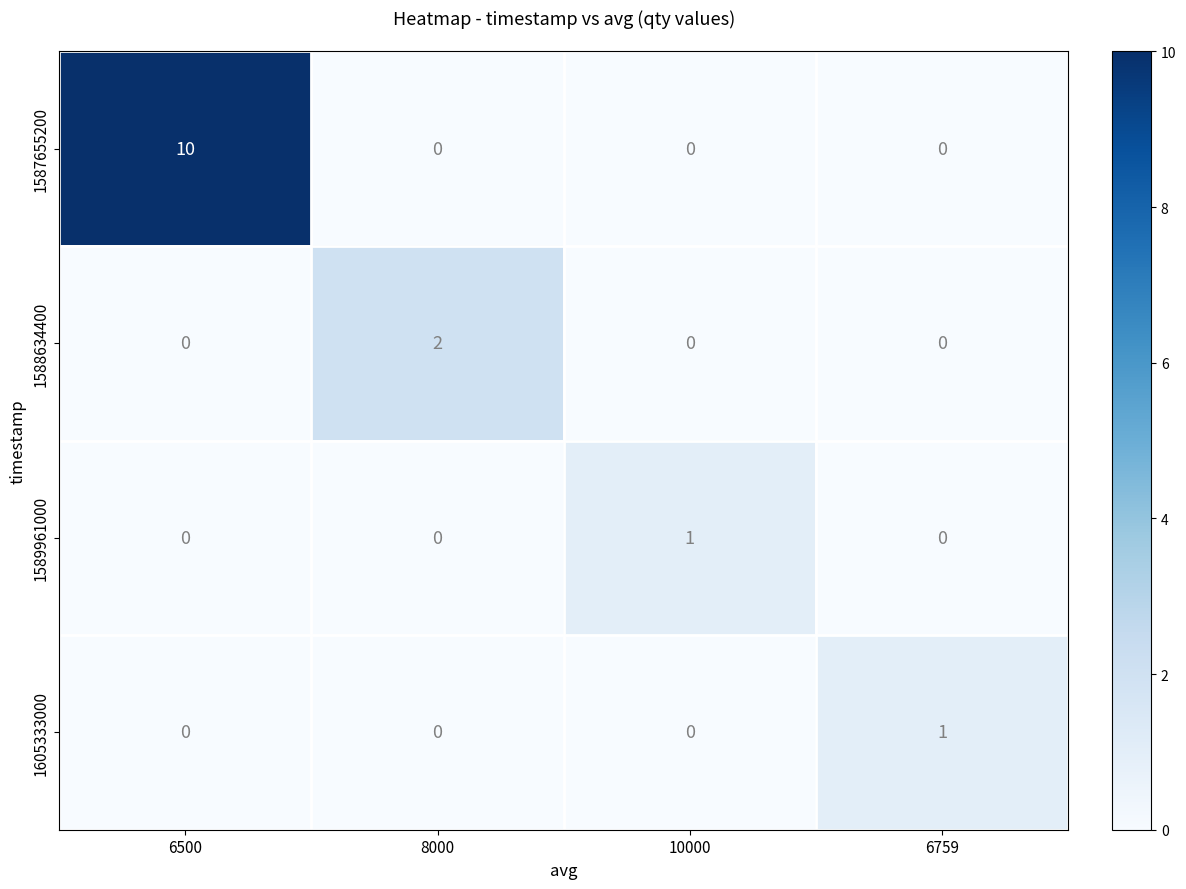

Is it true that 1589961000 equals 1 at 6759?

False